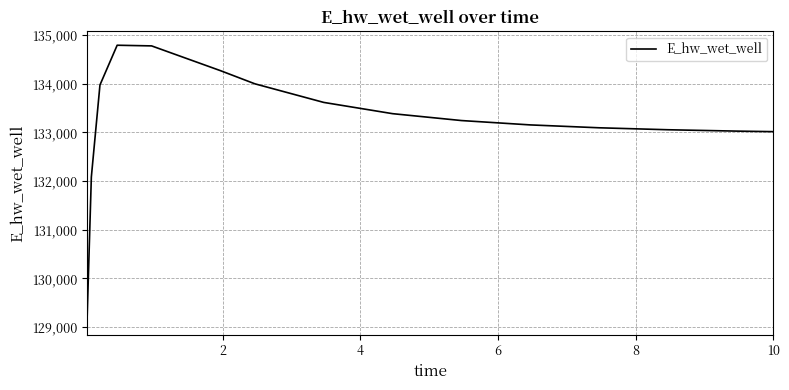

What is the smallest value displayed?

129131.1